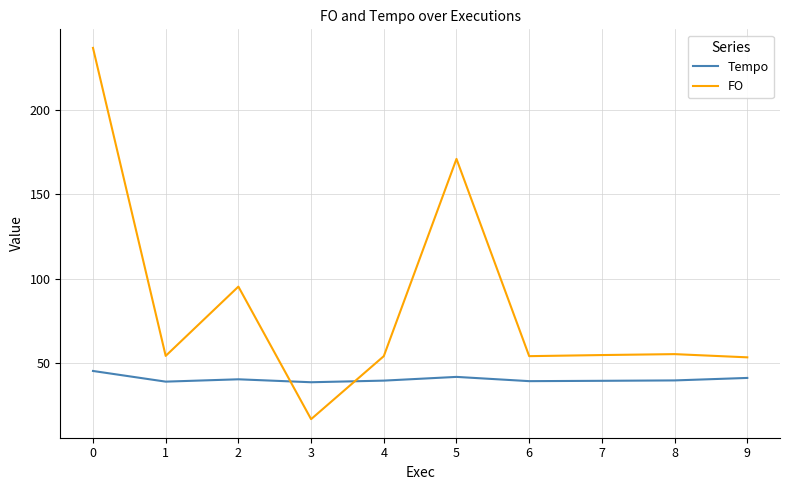

The value of FO at 4 is 26.7. True or false?

False